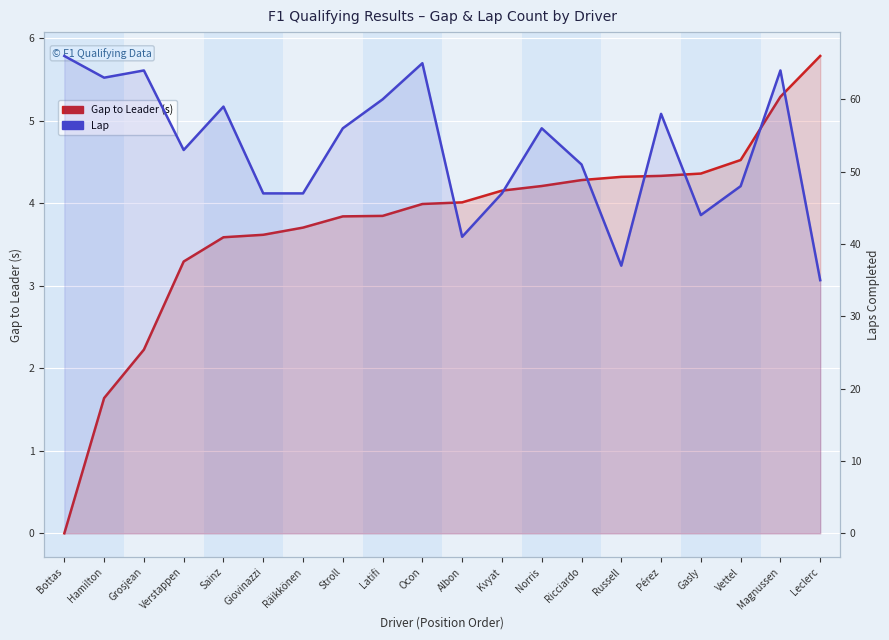

What is the difference between the second highest and minimum values in the Lap series?

30.0